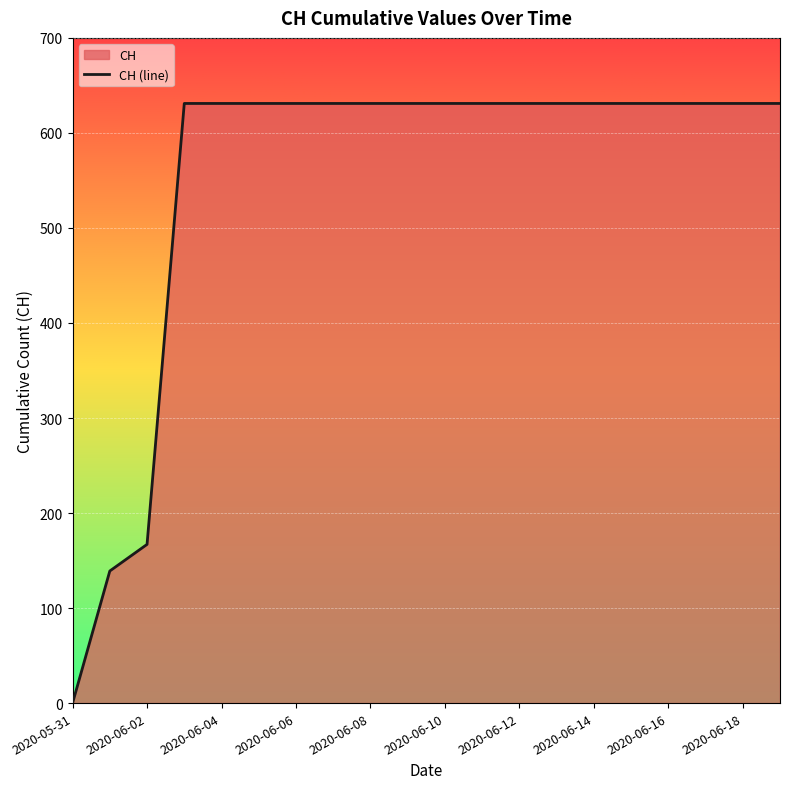

True or false: the data has more than 2 interior local peaks.

False